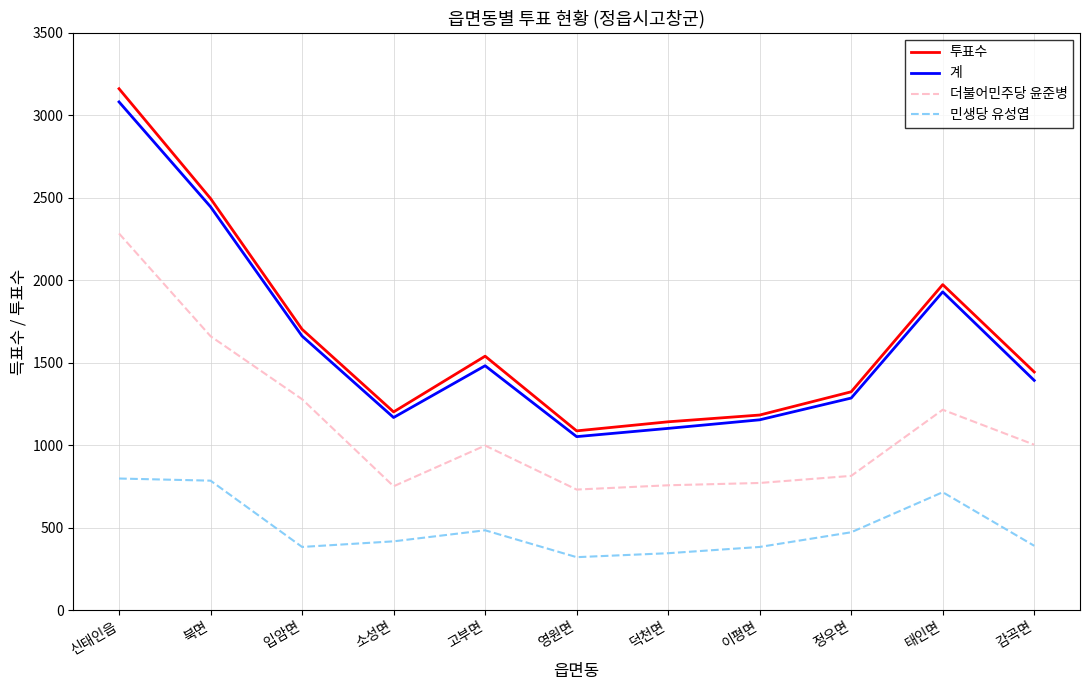

What is the minimum value shown in the chart?

321